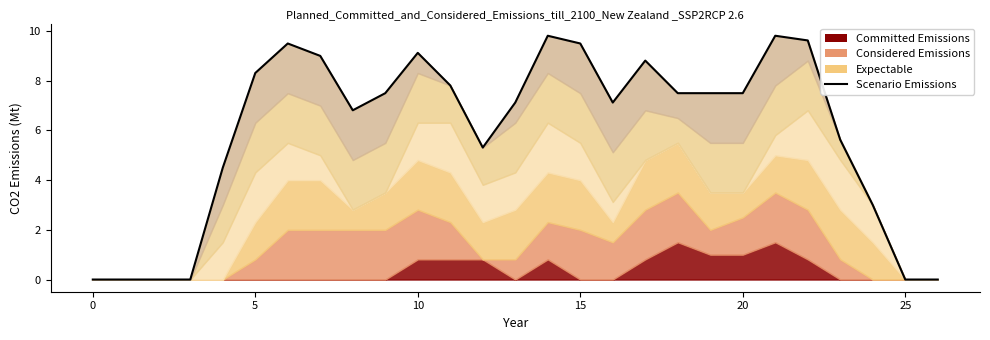

What is the difference between the second highest and second lowest values?

9.8